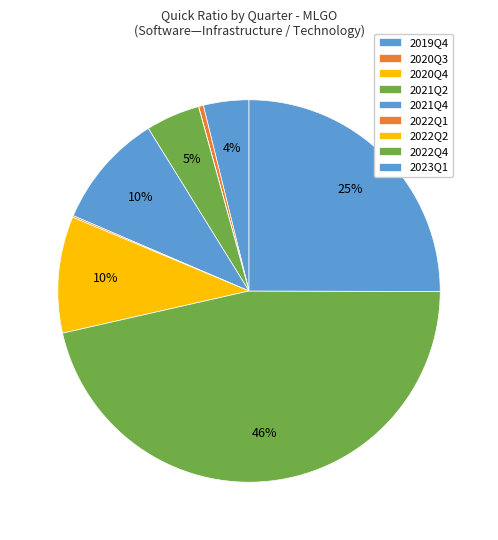

How many segments does this pie chart have?

9